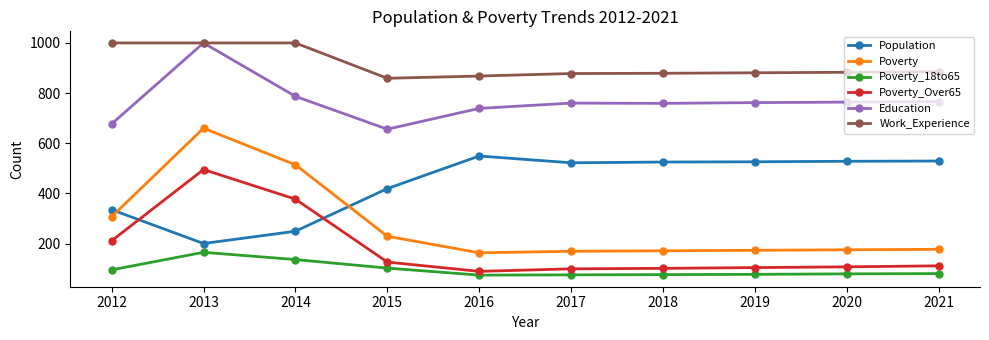

What is the value of the Population point at the 1st from the left?

335